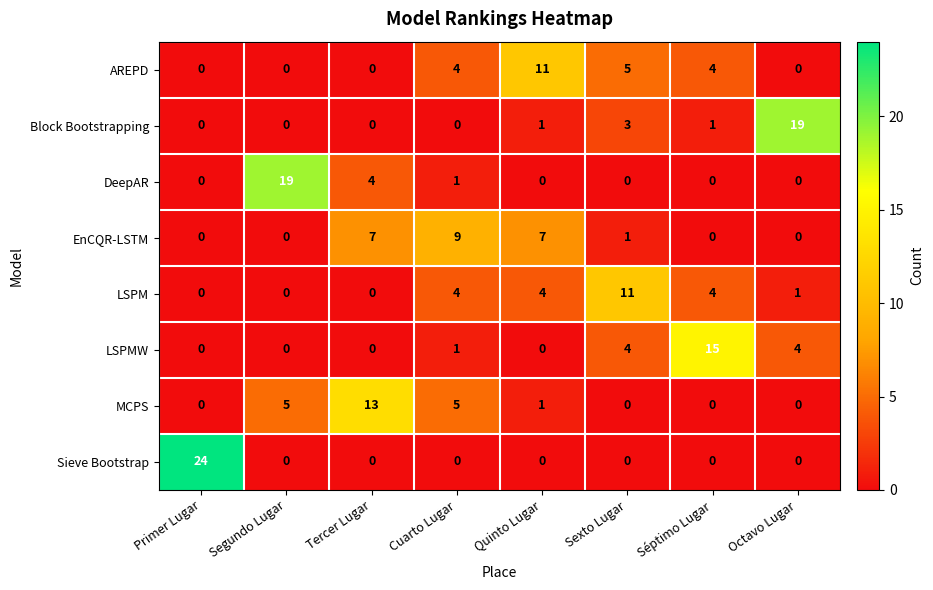

Count the number of data series in this chart.

8